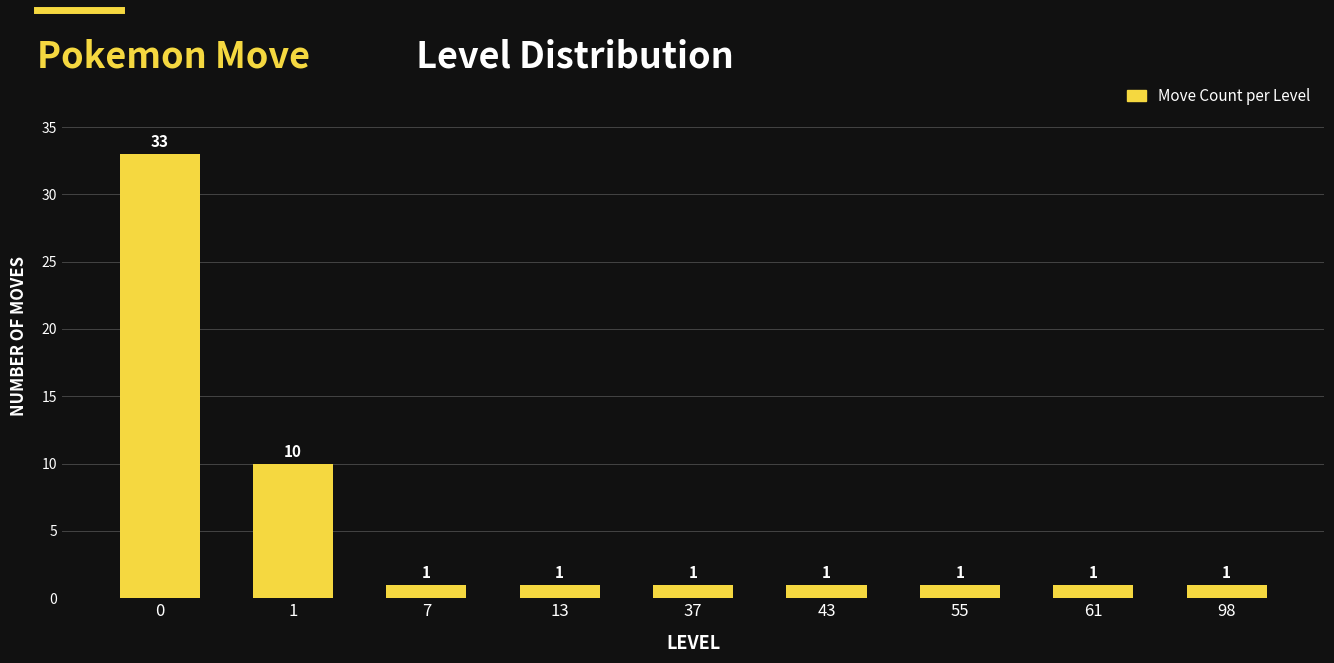

What is the change in value from 1 to 37?

-9